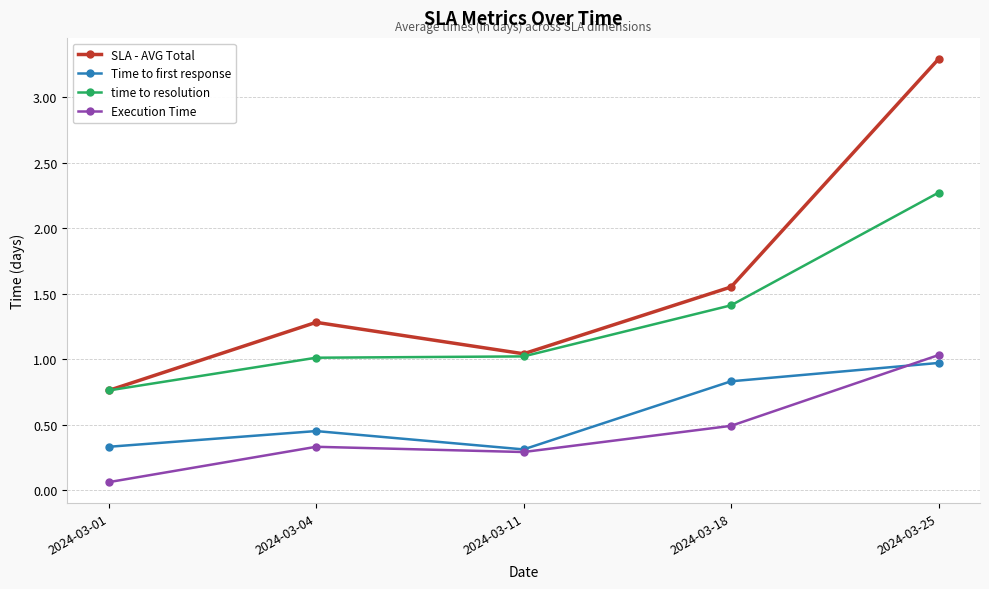

What are all the series names shown in the legend?

SLA - AVG Total, Time to first response, time to resolution, Execution Time